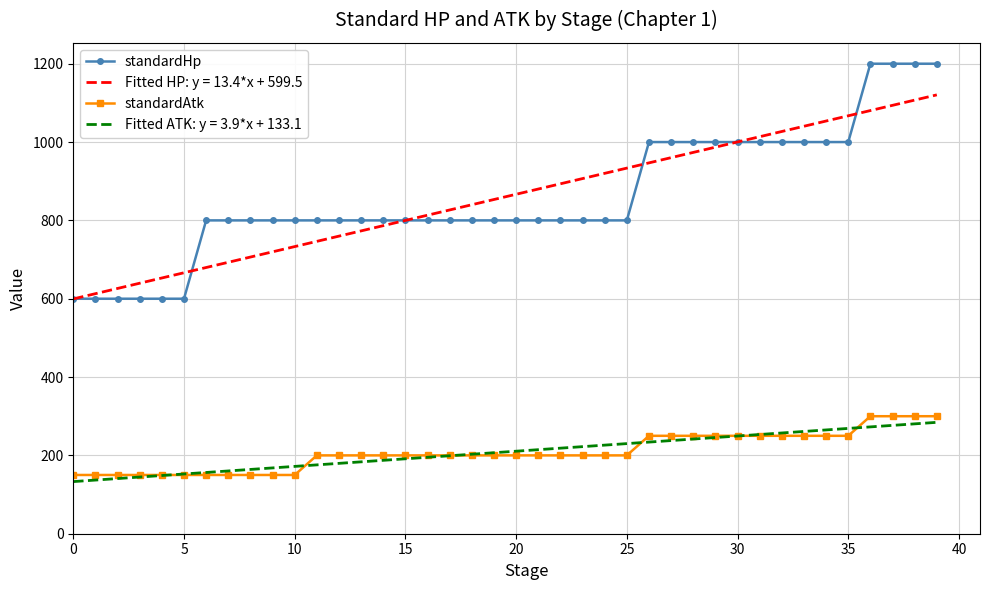

Which series has the largest range (max minus min)?

standardHp